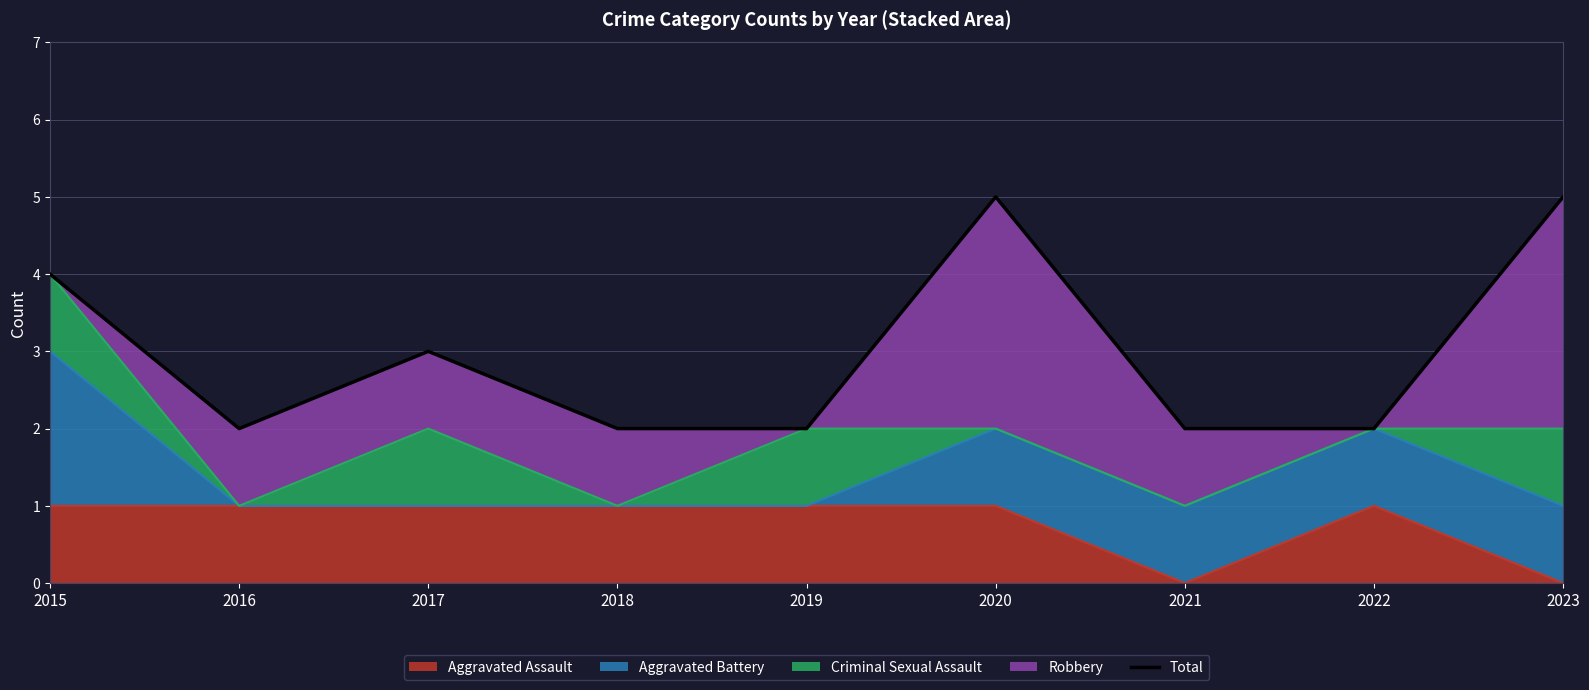

True or false: there are more than 1 points higher than both neighbors.

True